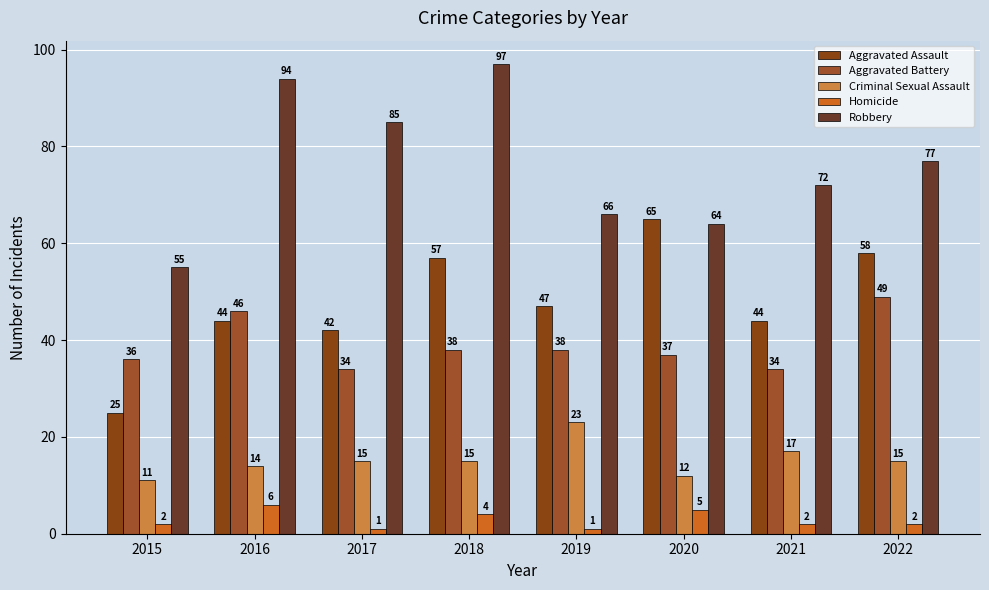

Reading right to left, list all the values displayed in this chart.

Aggravated Assault: 58	44	65	47	57	42	44	25
Aggravated Battery: 49	34	37	38	38	34	46	36
Criminal Sexual Assault: 15	17	12	23	15	15	14	11
Homicide: 2	2	5	1	4	1	6	2
Robbery: 77	72	64	66	97	85	94	55